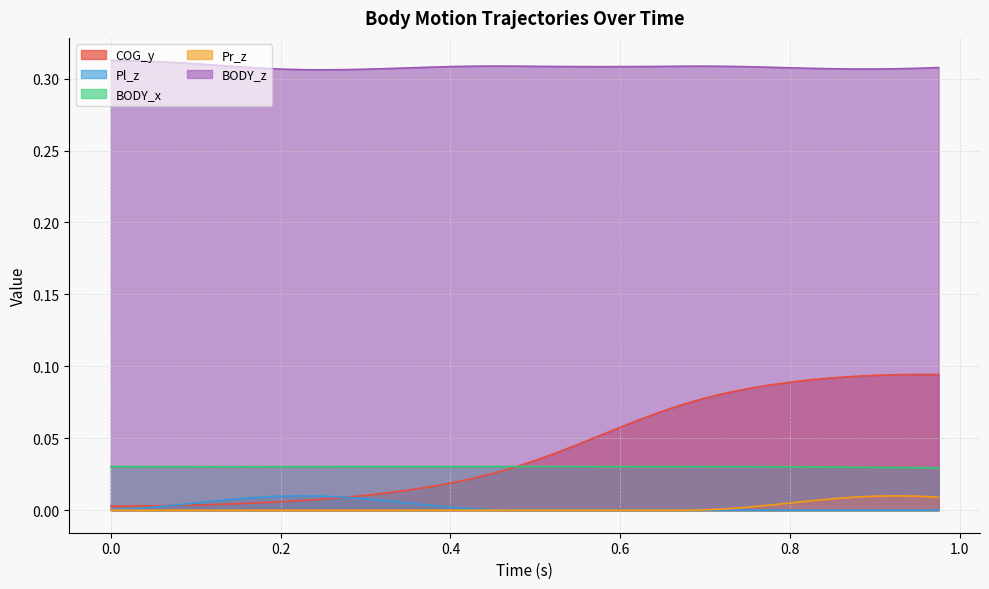

True or false: BODY_z and BODY_x intersect in this chart.

False